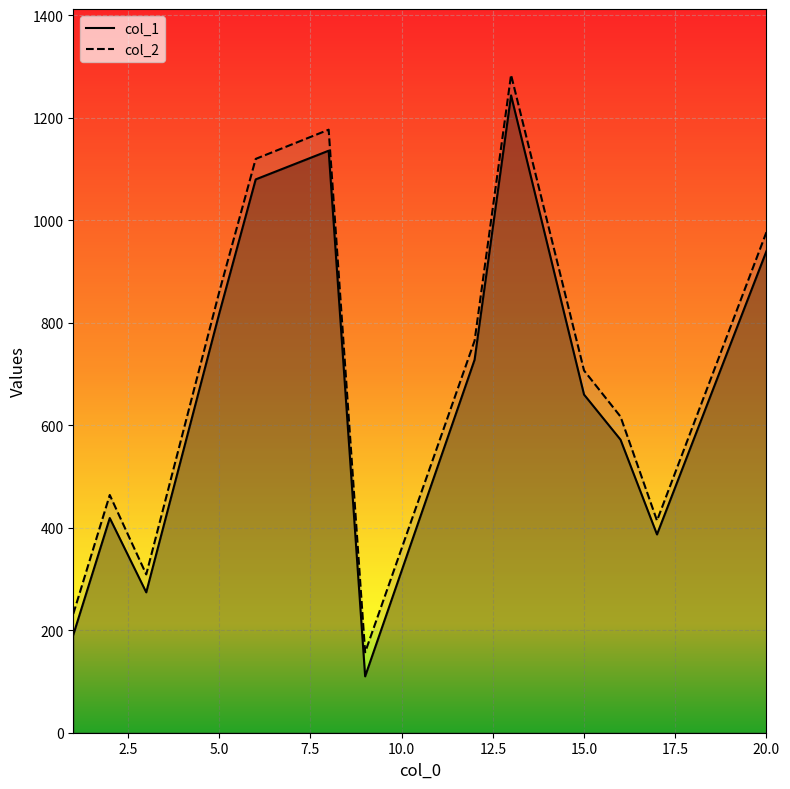

What is the highest value of the col_2 series?

1284